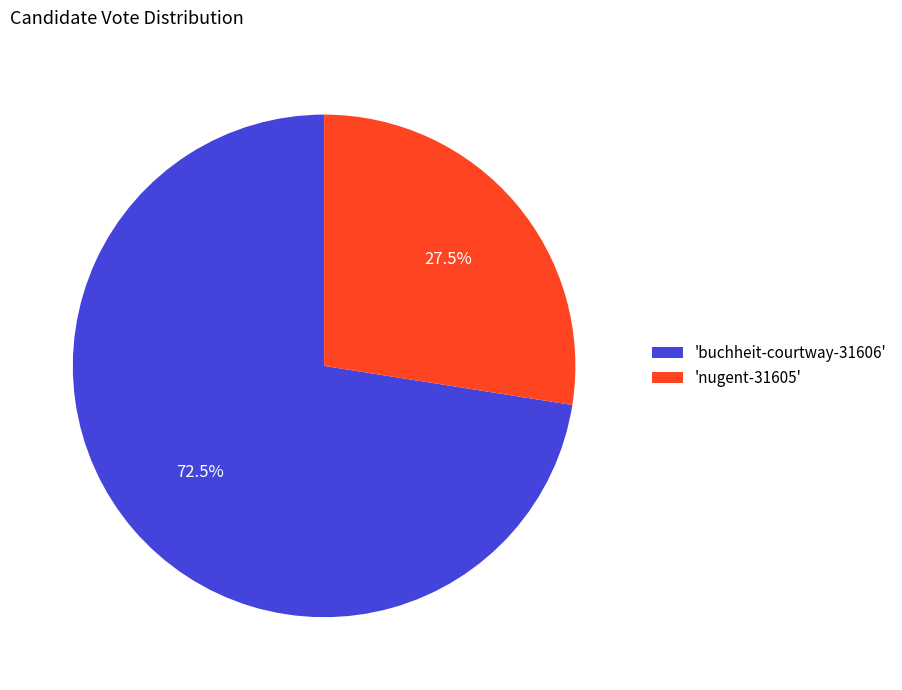

Is the sum of 'buchheit-courtway-31606' and 'nugent-31605' greater than half?

Yes